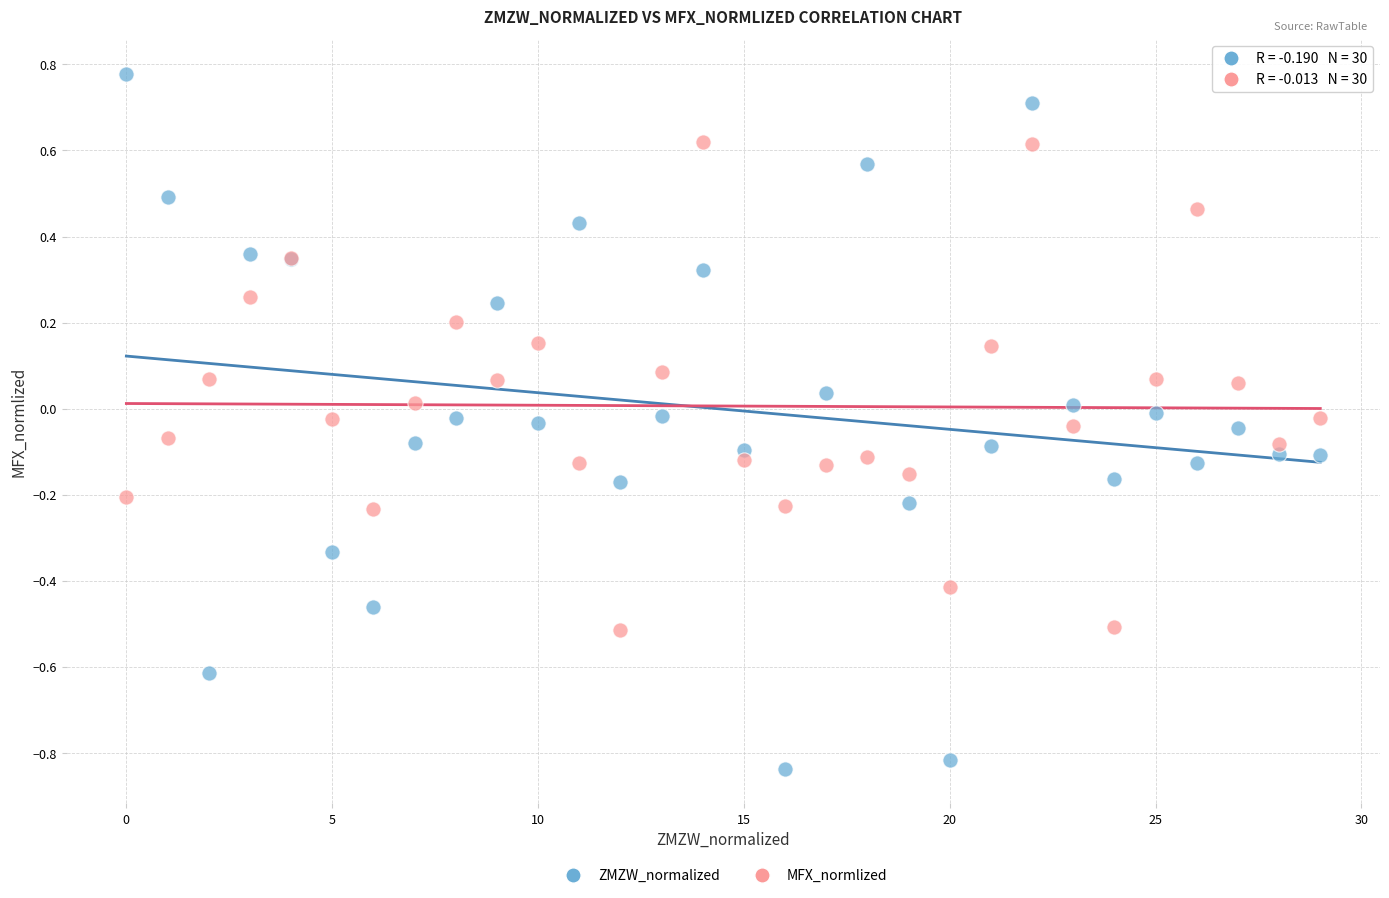

Which series has the widest spread of Y values?

ZMZW_normalized